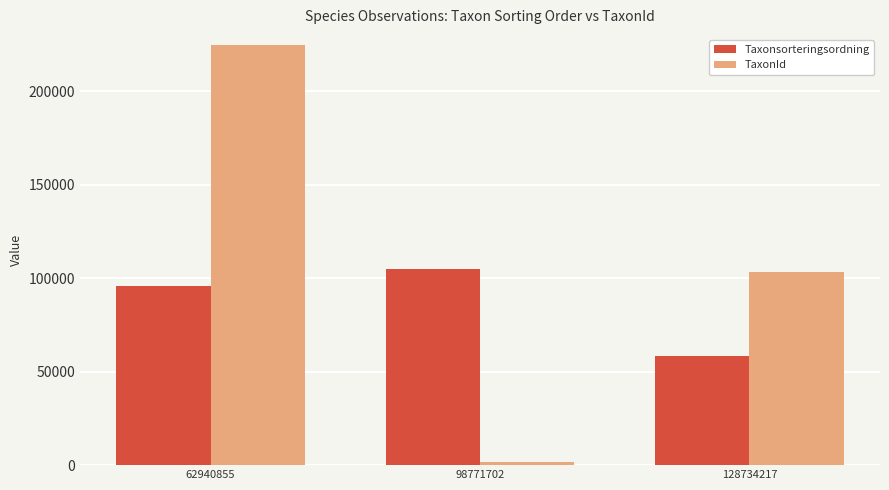

What is the average value of the TaxonId series?

109744